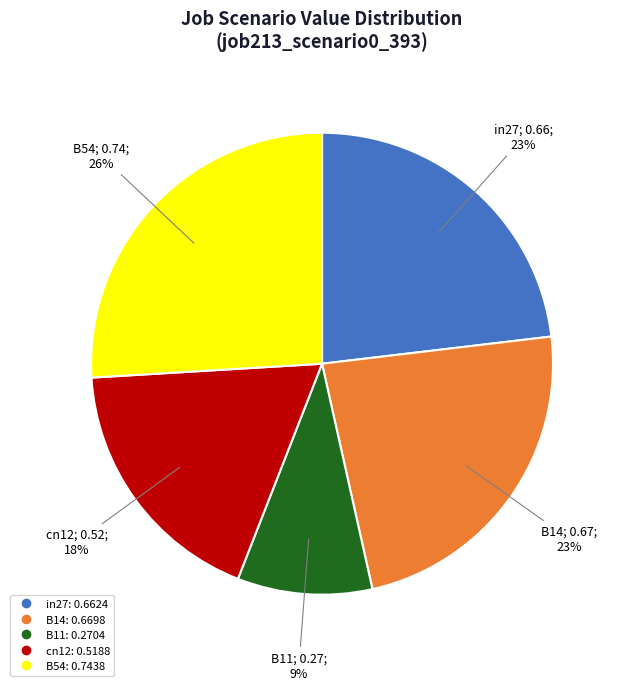

Is it true that in27 is 37% of the pie?

False